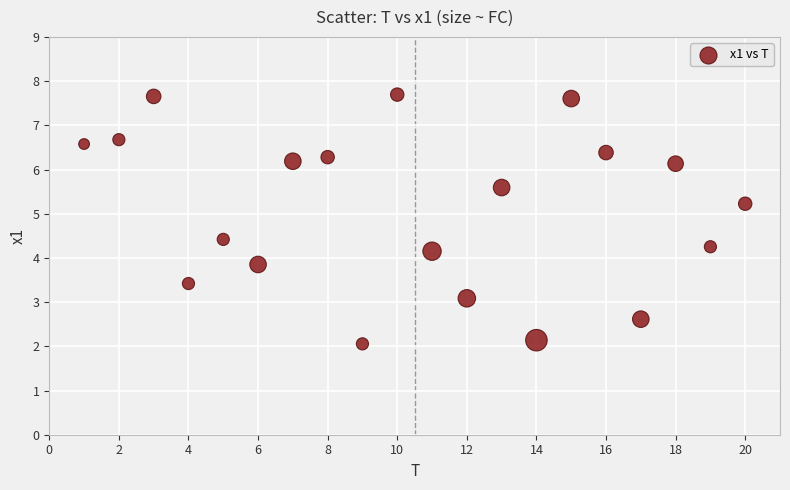

What is the range of X values (max minus min)?

19.0